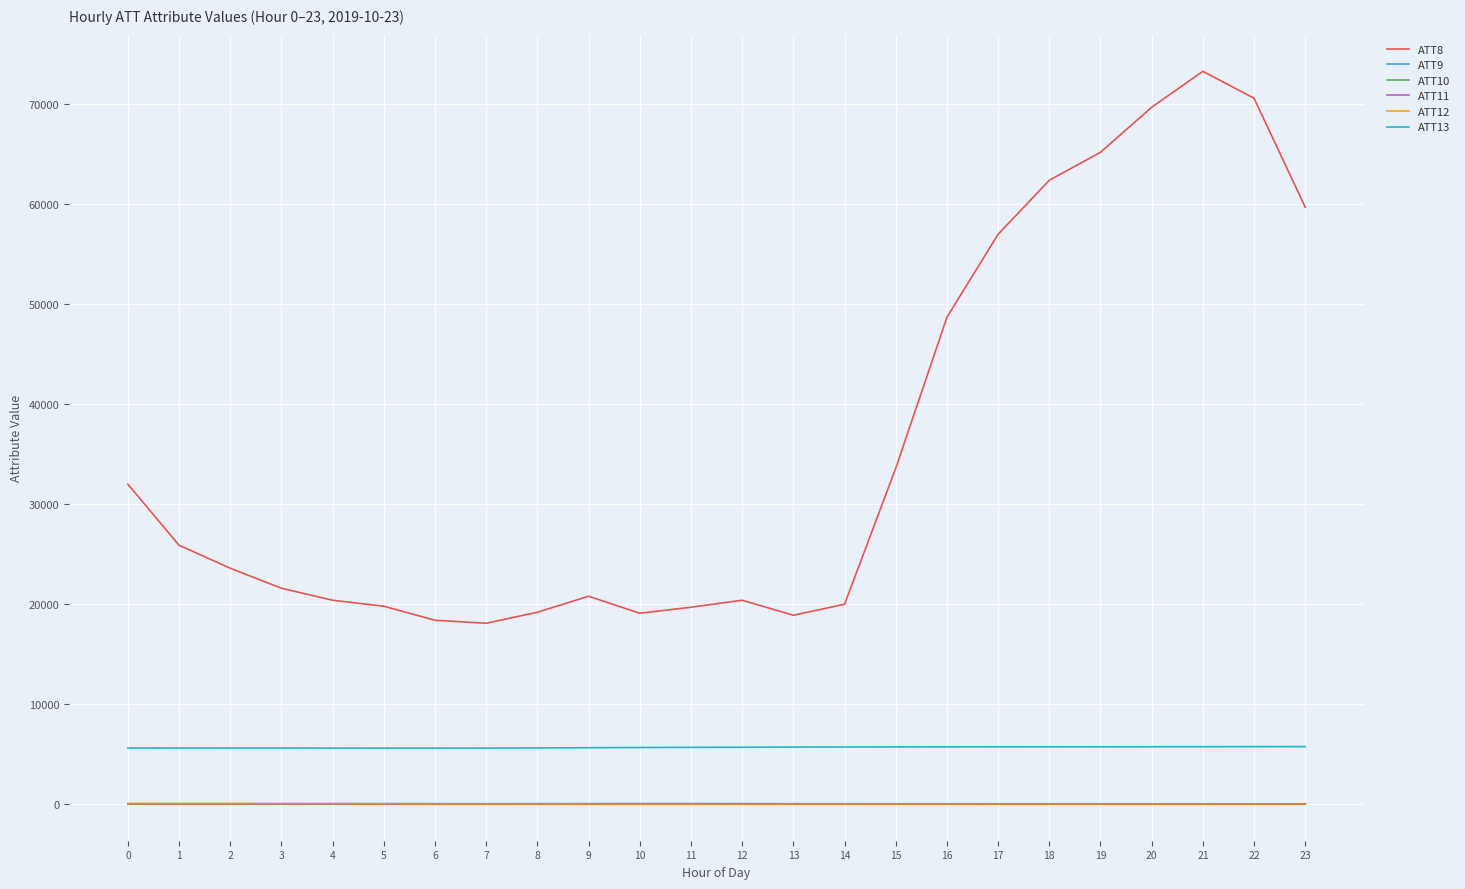

Which series has the largest total across all categories?

ATT8